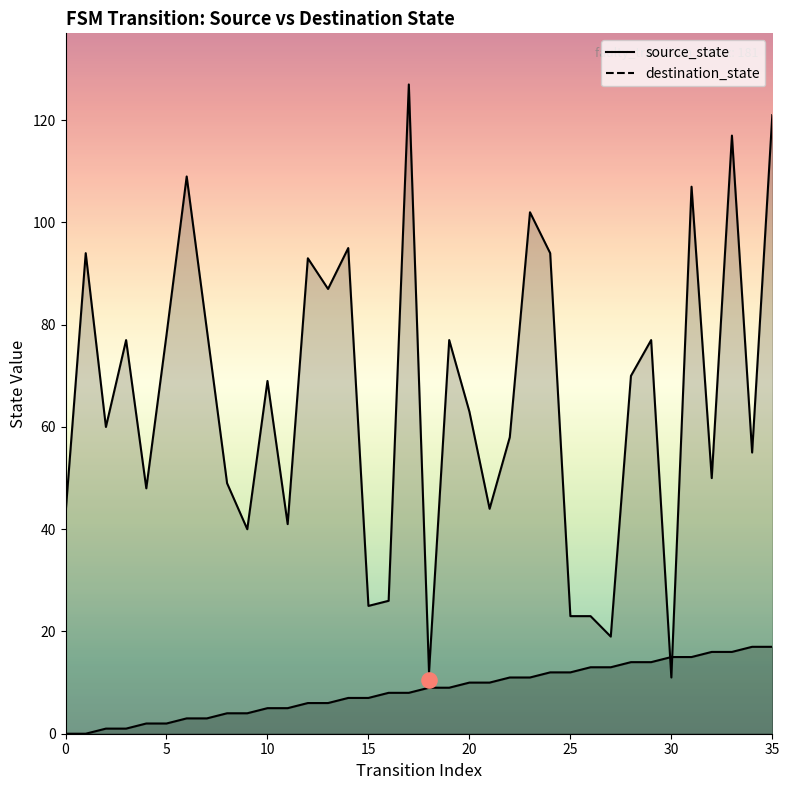

Which series reaches the maximum Y coordinate?

destination_state